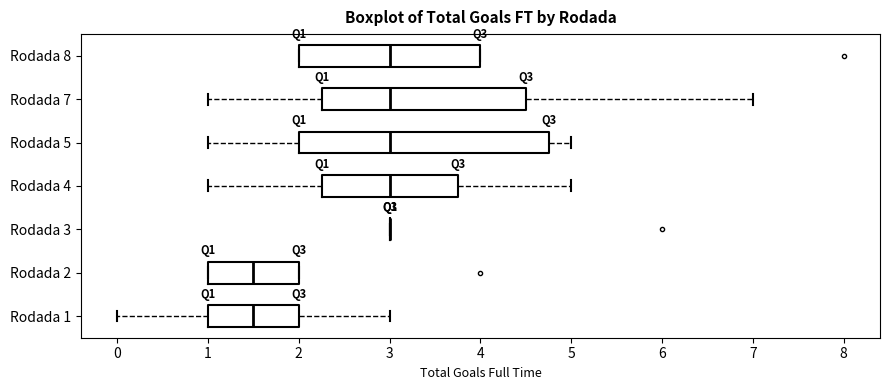

Reading bottom to top, read every box against the x-axis: the position of its median line, the range the box covers, and the ends of its whiskers. The values are not printed on the chart, so give them approximately, as read against the axis.

Rodada 1: median 1.5, box 1.0 to 2.0, whiskers 0.0 to 3.0
Rodada 2: median 1.5, box 1.0 to 2.0, whiskers 1.0 to 2.0
Rodada 3: box collapsed to a line at 3.0, whiskers 3.0 to 3.0
Rodada 4: median 3.0, box 2.3 to 3.8, whiskers 1.0 to 5.0
Rodada 5: median 3.0, box 2.0 to 4.8, whiskers 1.0 to 5.0
Rodada 7: median 3.0, box 2.3 to 4.5, whiskers 1.0 to 7.0
Rodada 8: median 3.0, box 2.0 to 4.0, whiskers 2.0 to 4.0